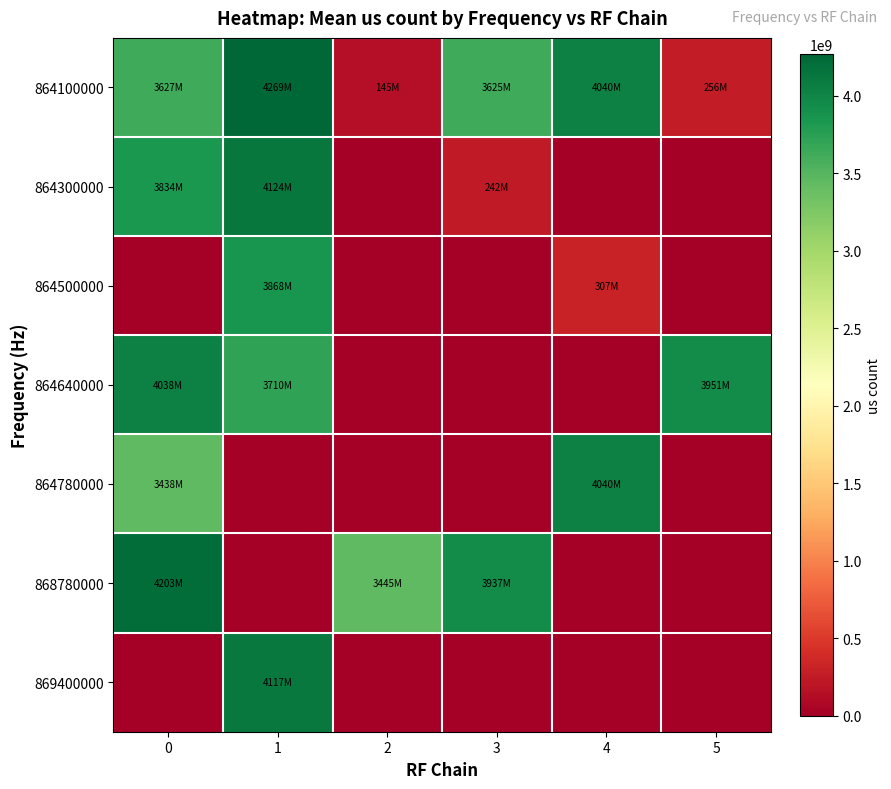

What is the difference between the highest and lowest values at 3?

3936755388